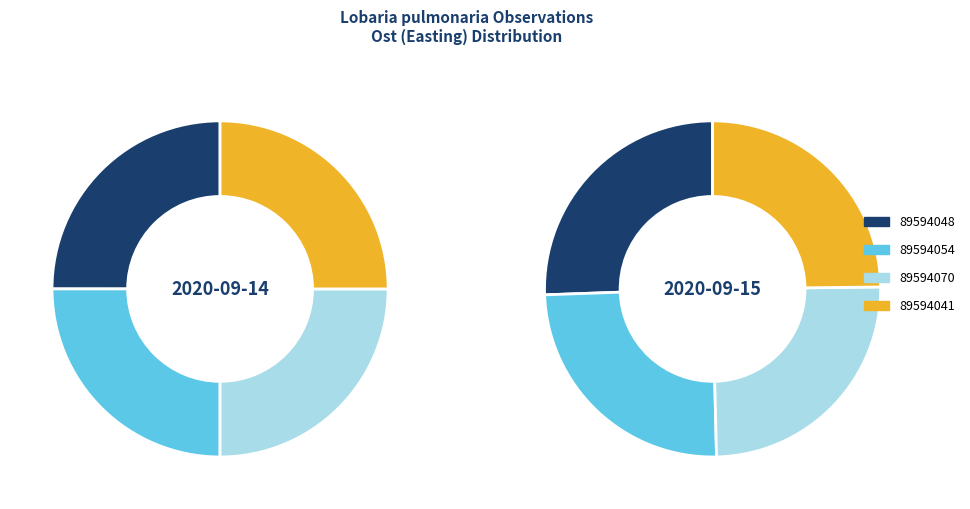

Which has a higher value, 89594048 or 89594041?

89594041